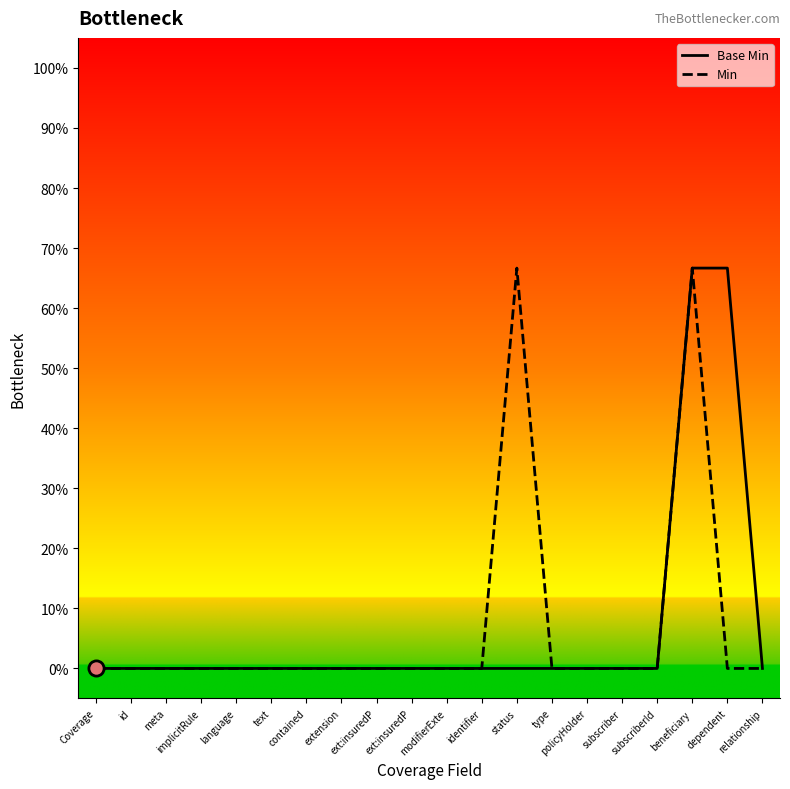

At how many categories does at least one series exceed 0?

3